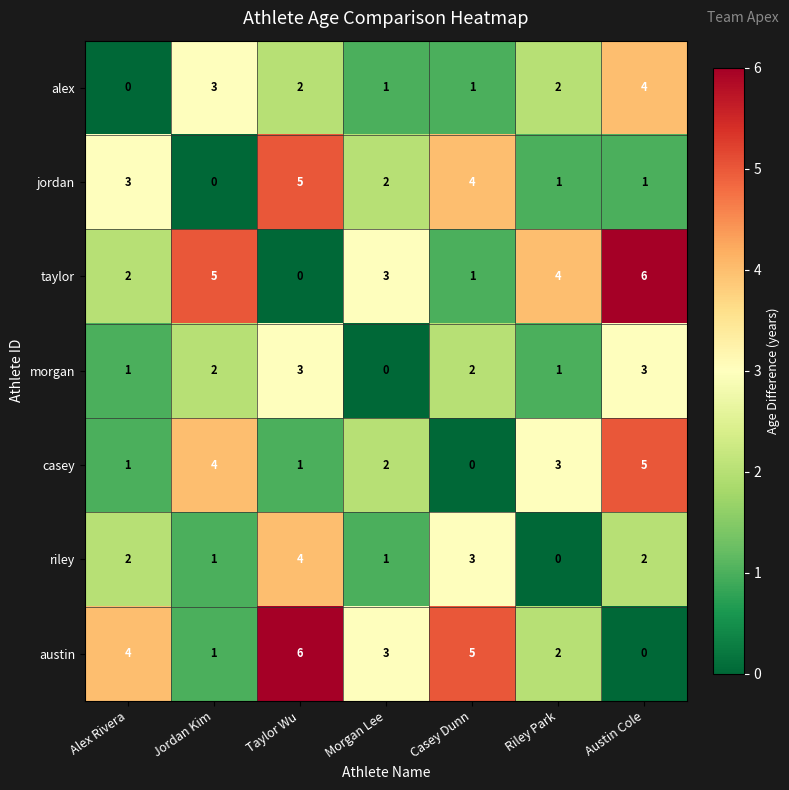

At how many categories does at least one series exceed 2?

7